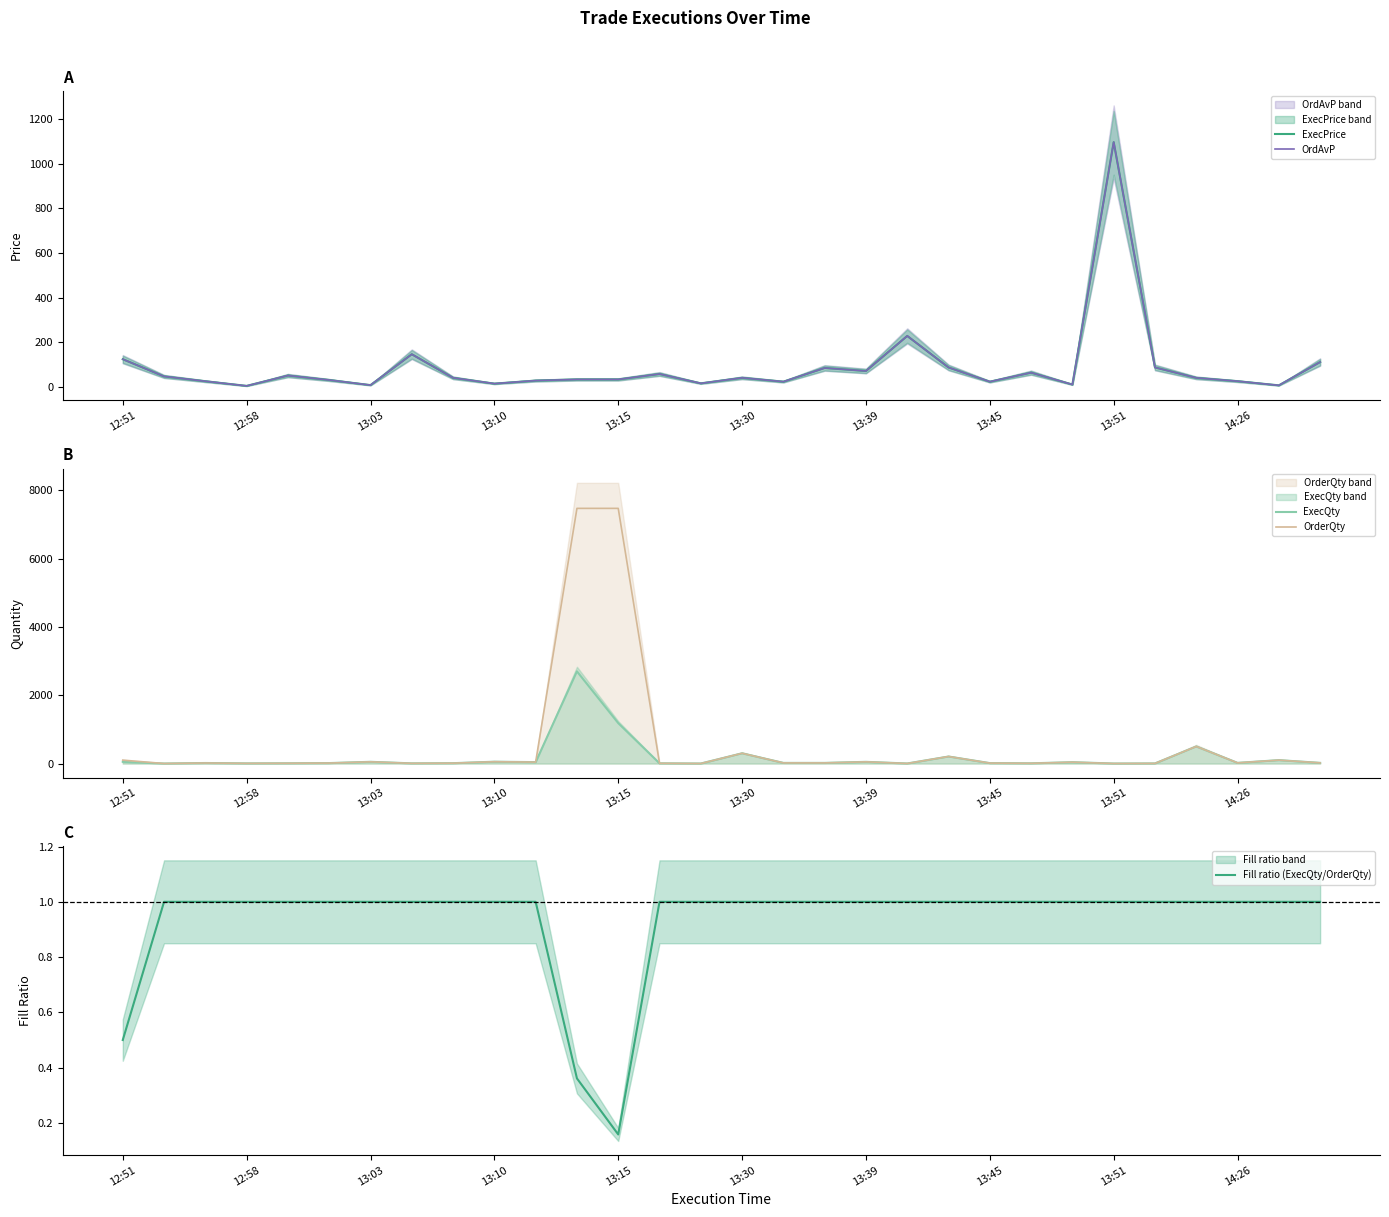

What position from the left is 26?

27